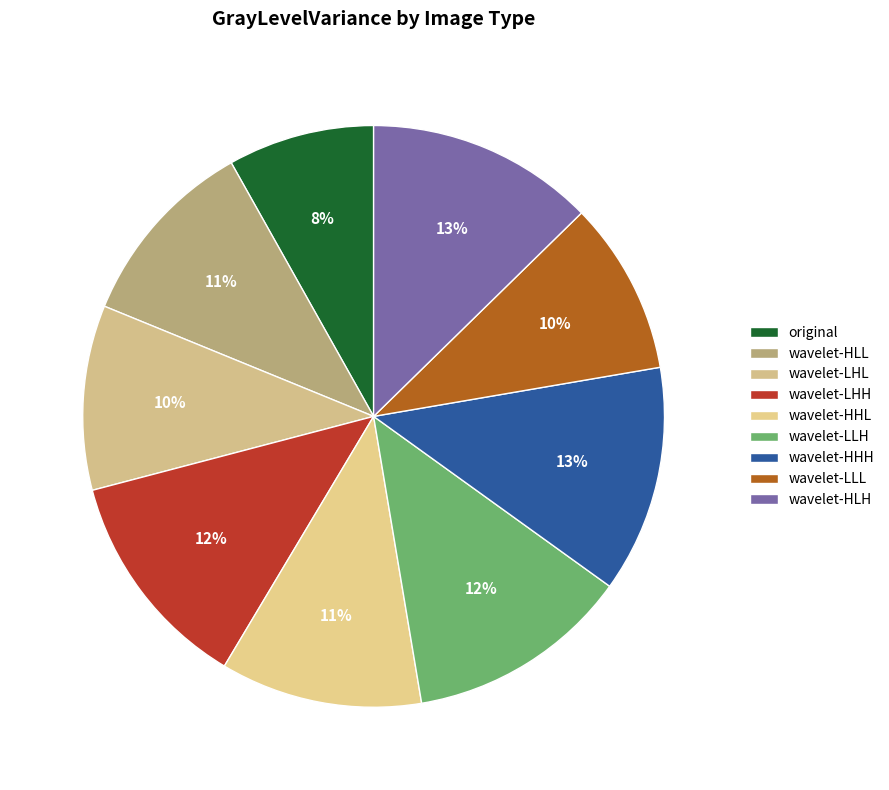

How many segments does this pie chart have?

9